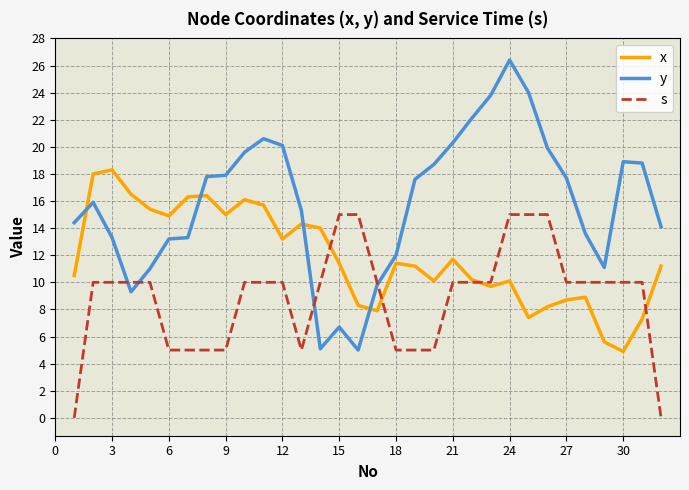

How many interior local peaks does the x series have?

8